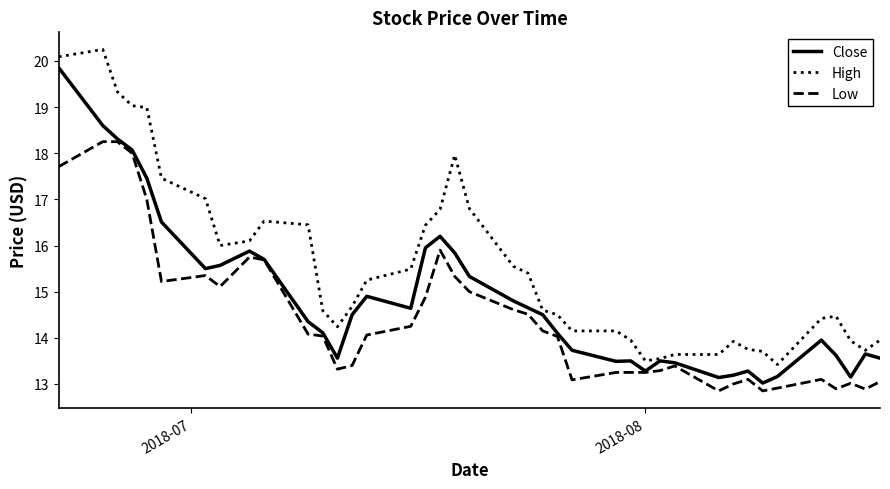

How many lines are shown in the chart?

3